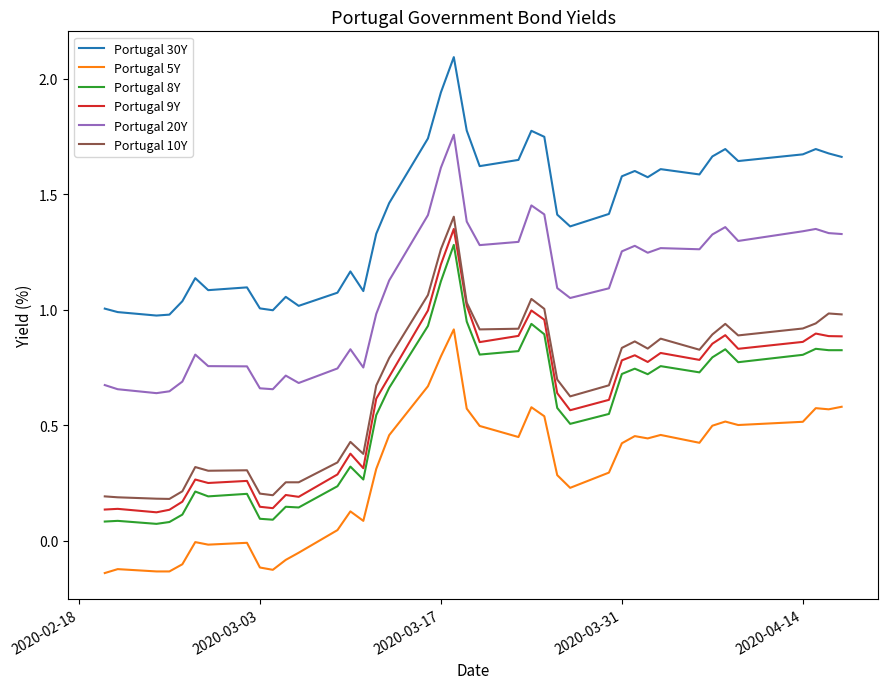

What is the greatest value displayed?

2.1